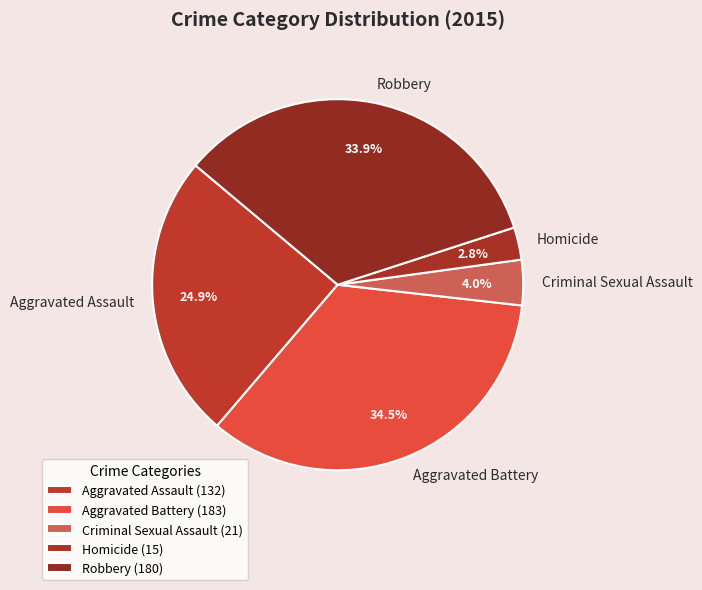

How many slices are in this pie chart?

5